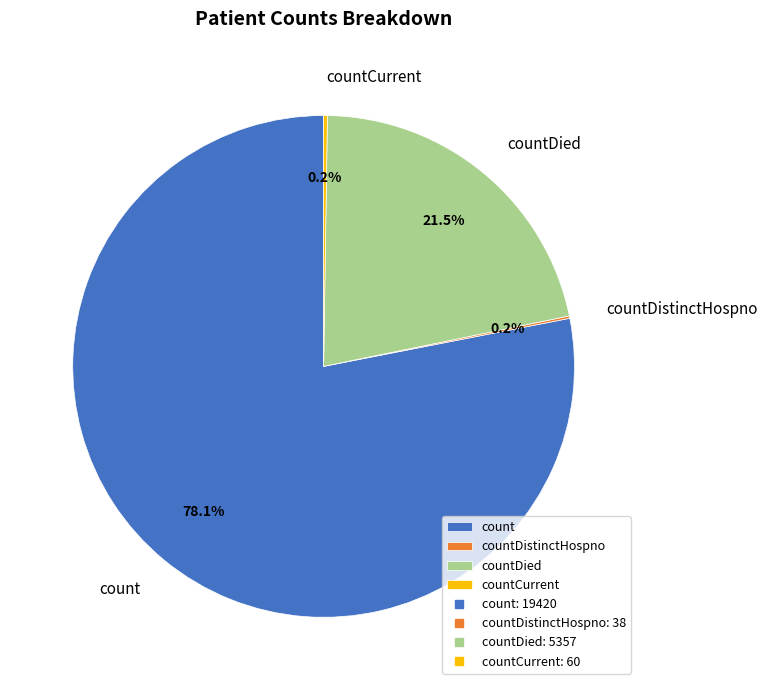

Which has a higher value, count or countDied?

count